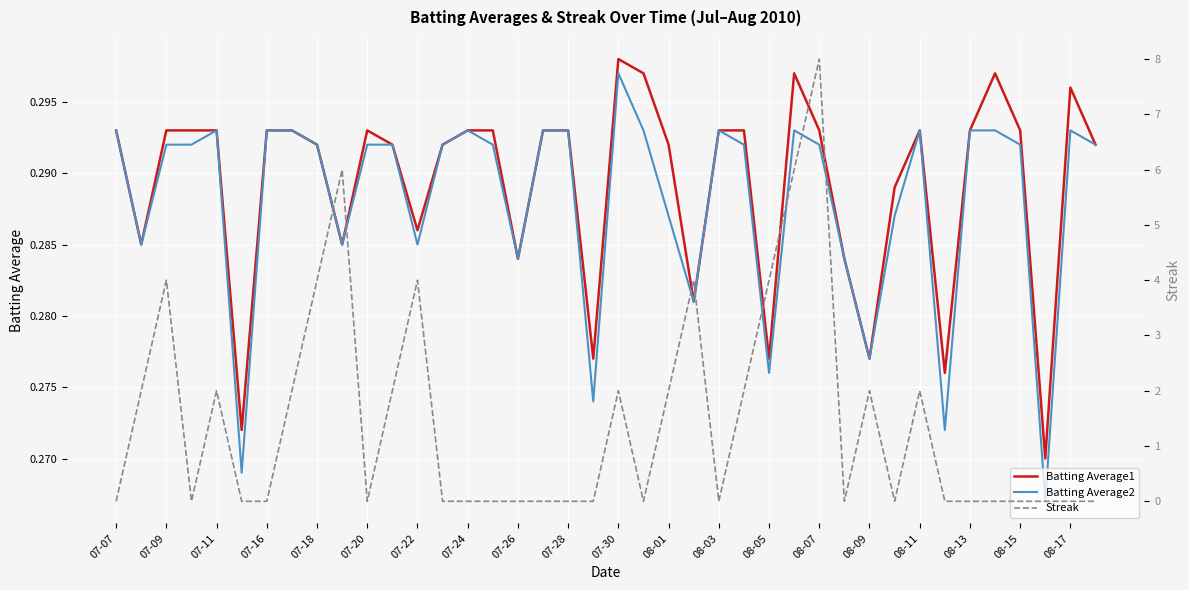

Reading right to left, list all the values displayed in this chart.

Batting Average1: 0.3	0.3	0.3	0.3	0.3	0.3	0.3	0.3	0.3	0.3	0.3	0.3	0.3	0.3	0.3	0.3	0.3	0.3	0.3	0.3	0.3	0.3	0.3	0.3	0.3	0.3	0.3	0.3	0.3	0.3	0.3	0.3	0.3	0.3	0.3	0.3	0.3	0.3	0.3	0.3
Batting Average2: 0.3	0.3	0.3	0.3	0.3	0.3	0.3	0.3	0.3	0.3	0.3	0.3	0.3	0.3	0.3	0.3	0.3	0.3	0.3	0.3	0.3	0.3	0.3	0.3	0.3	0.3	0.3	0.3	0.3	0.3	0.3	0.3	0.3	0.3	0.3	0.3	0.3	0.3	0.3	0.3
Streak: 0.0	0.0	0.0	0.0	0.0	0.0	0.0	2.0	0.0	2.0	0.0	8.0	6.0	4.0	2.0	0.0	4.0	2.0	0.0	2.0	0.0	0.0	0.0	0.0	0.0	0.0	0.0	4.0	2.0	0.0	6.0	4.0	2.0	0.0	0.0	2.0	0.0	4.0	2.0	0.0